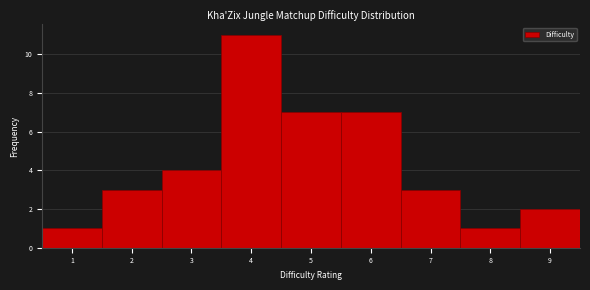

What is the height of the bar covering 5.5 to 6.5 on the x-axis? The values are not printed on the chart, so give them approximately, as read against the axis.

7